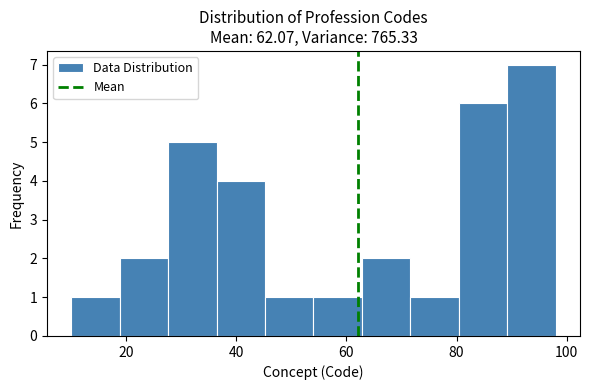

Over which range of the x-axis is the bar tallest?

89.2 to 98.0